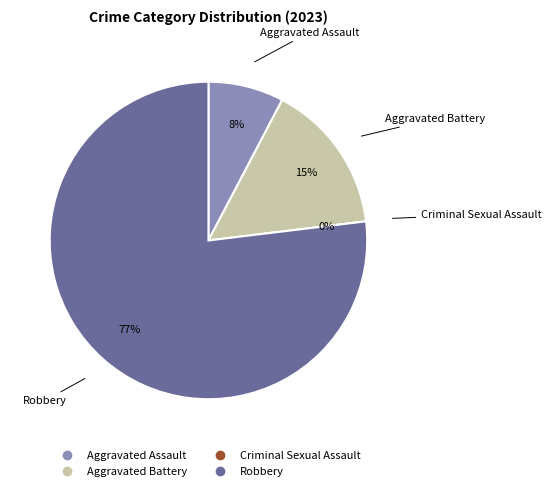

Rank the categories by value from lowest to highest.

Criminal Sexual Assault, Aggravated Assault, Aggravated Battery, Robbery